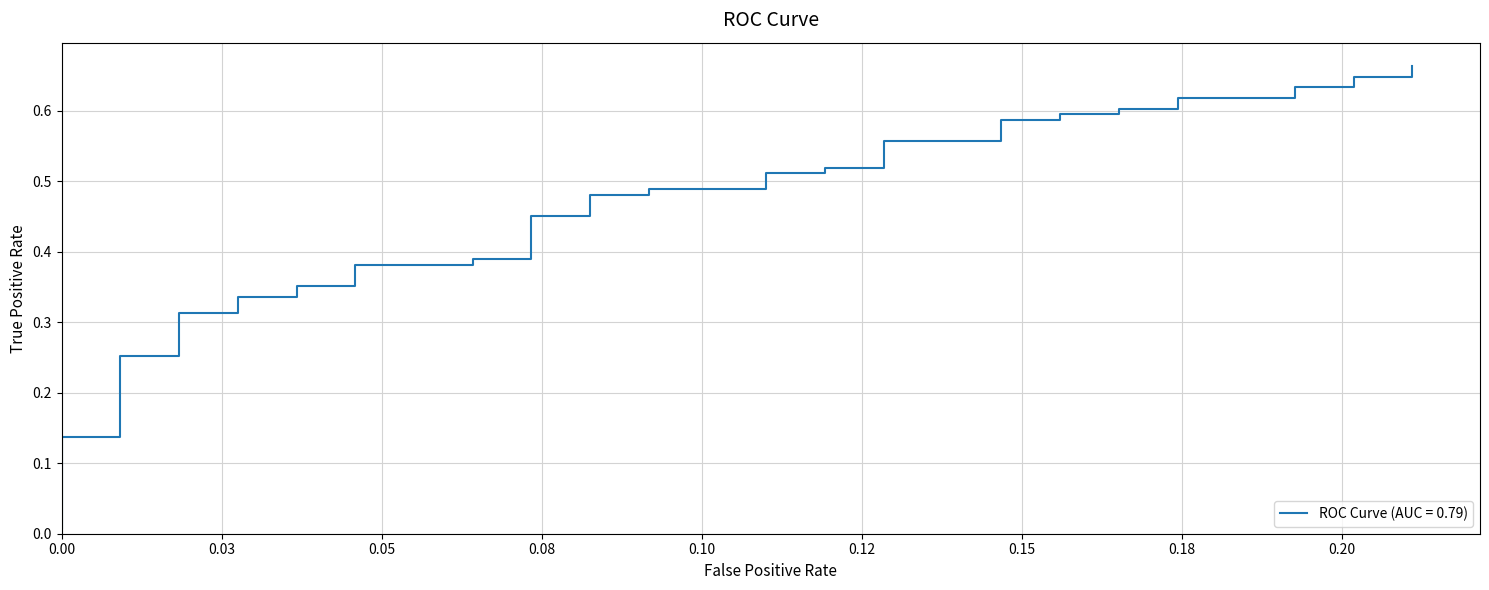

How many categories are shown in the chart?

40